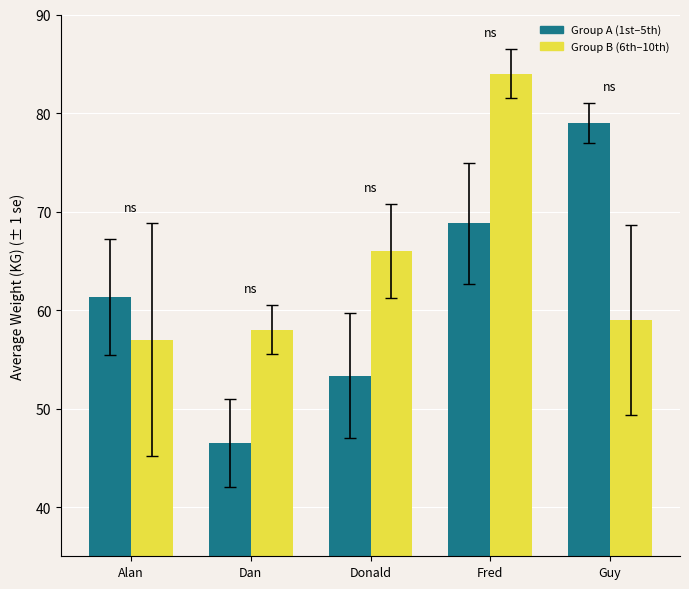

Between Donald and Guy, which series saw the biggest shift?

Group A (1st–5th)